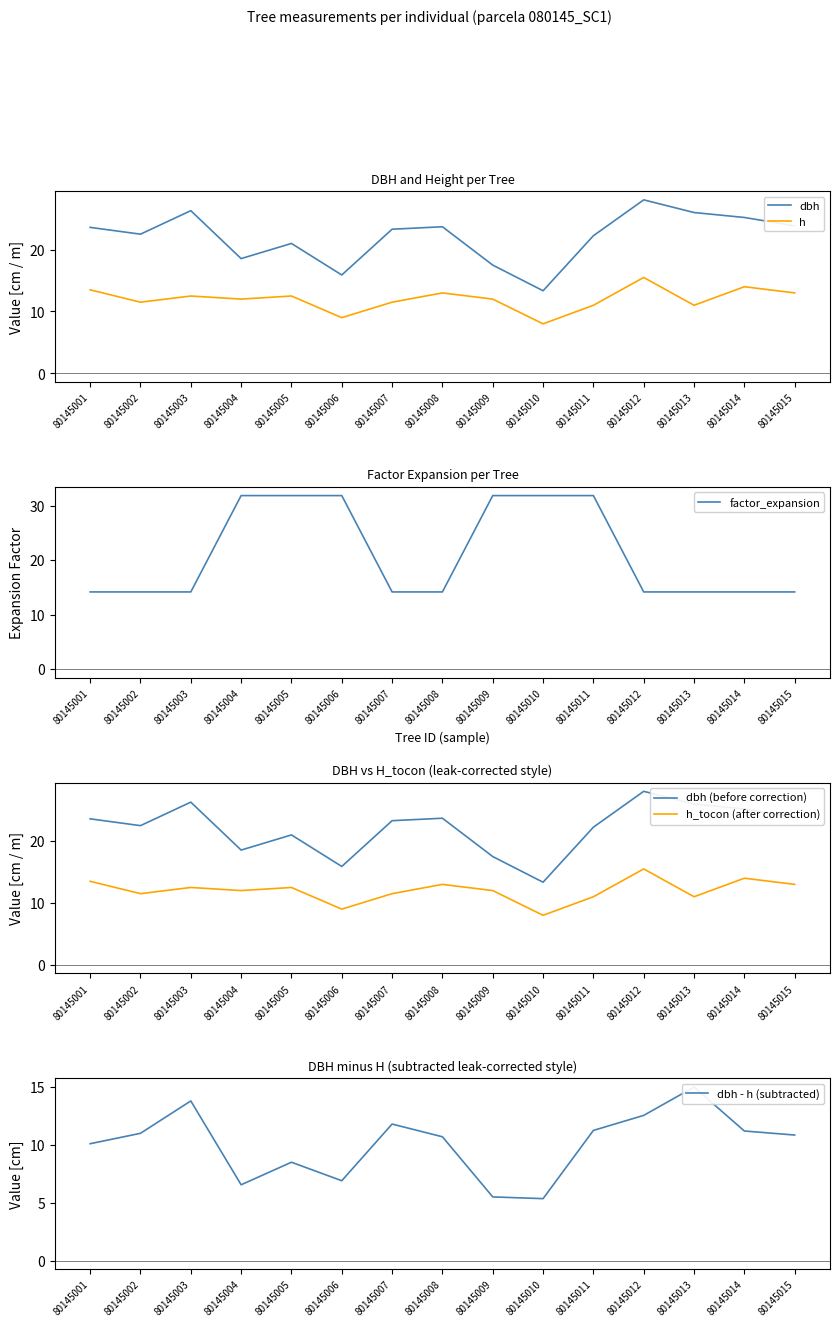

What is the value of the h point at the 1st from the left?

13.5